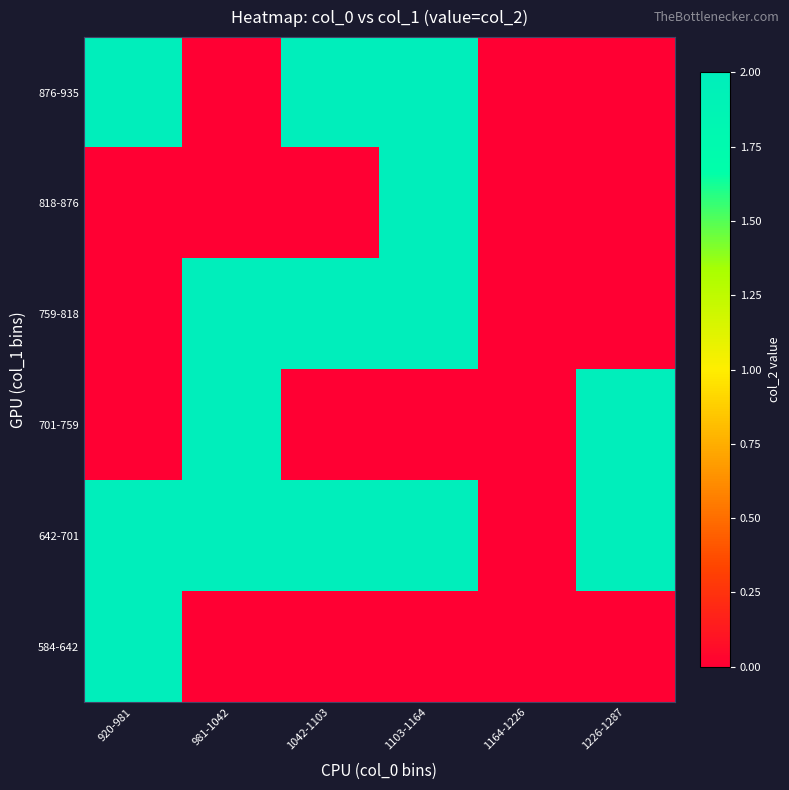

What is the total value across all series at 920-981?

6